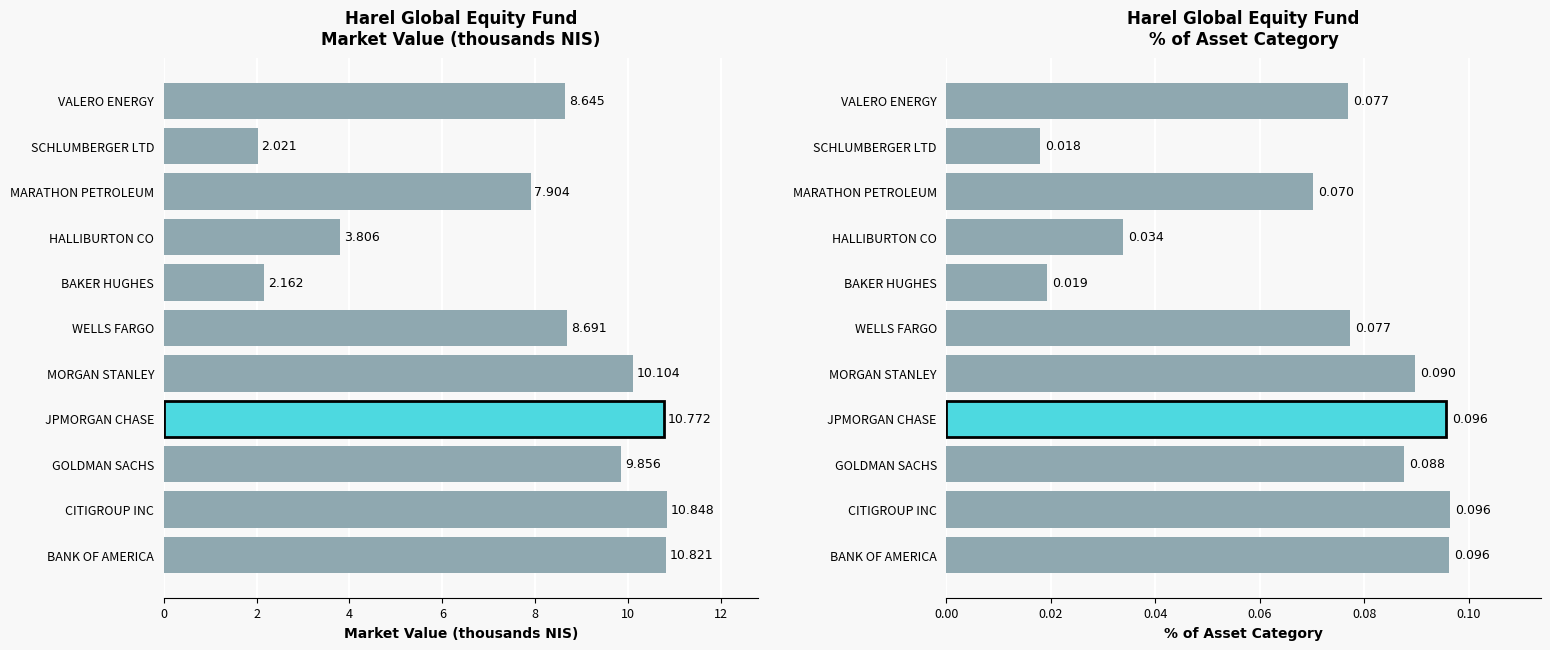

What is the total value across all series at MORGAN STANLEY?

10.2